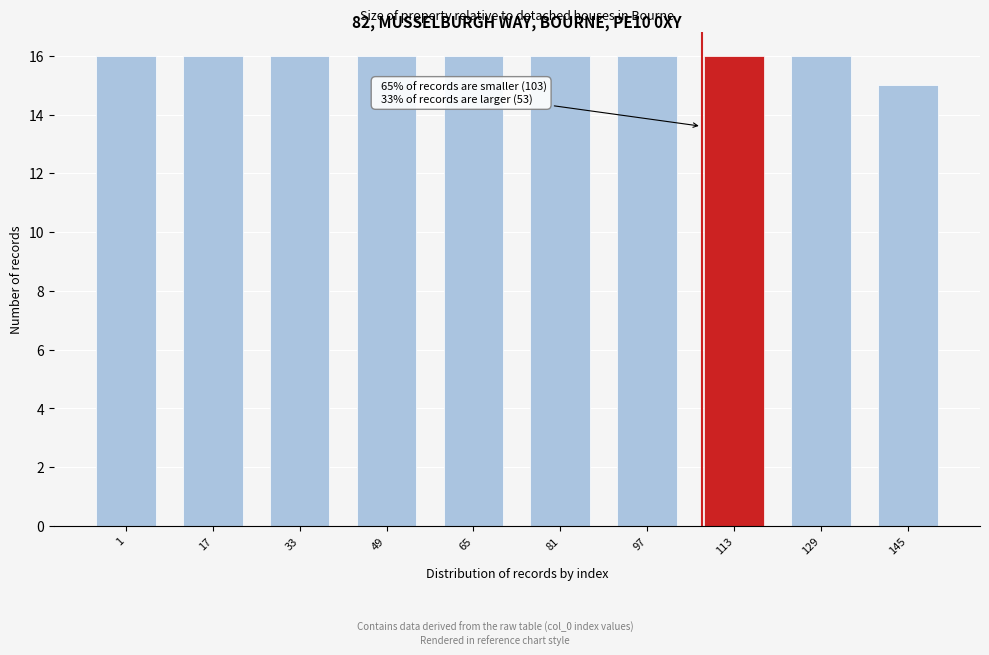

Reading left to right, list all the values displayed in this chart.

1=16	17=16	33=16	49=16	65=16	81=16	97=16	113=16	129=16	145=15